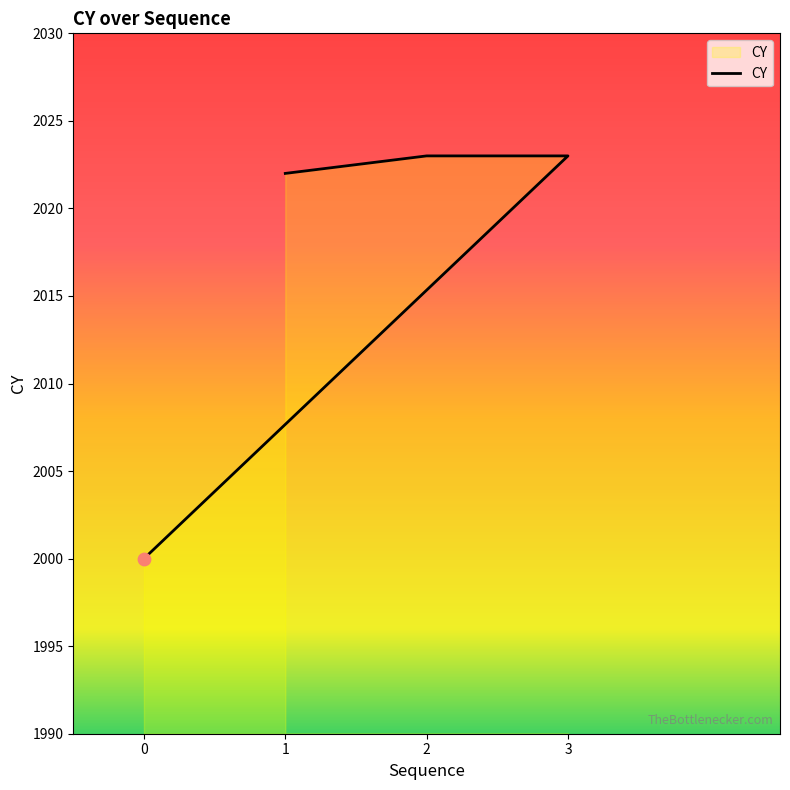

Between 0 and 2, which is larger?

2